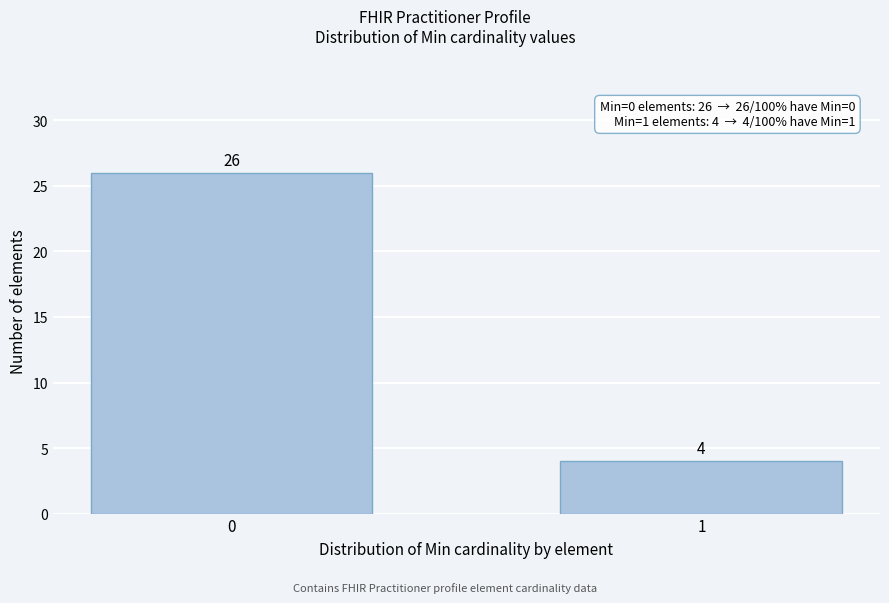

Reading left to right, extract all data points from this chart.

26	4